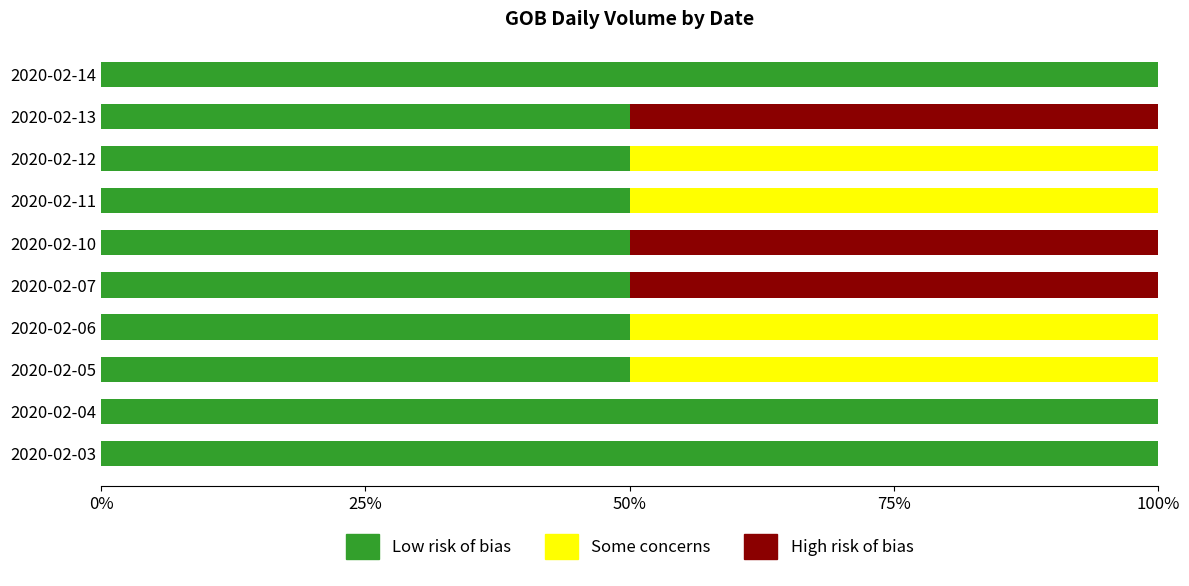

What is the sum of the Low risk of bias values at 2020-02-05 and 2020-02-11?

100